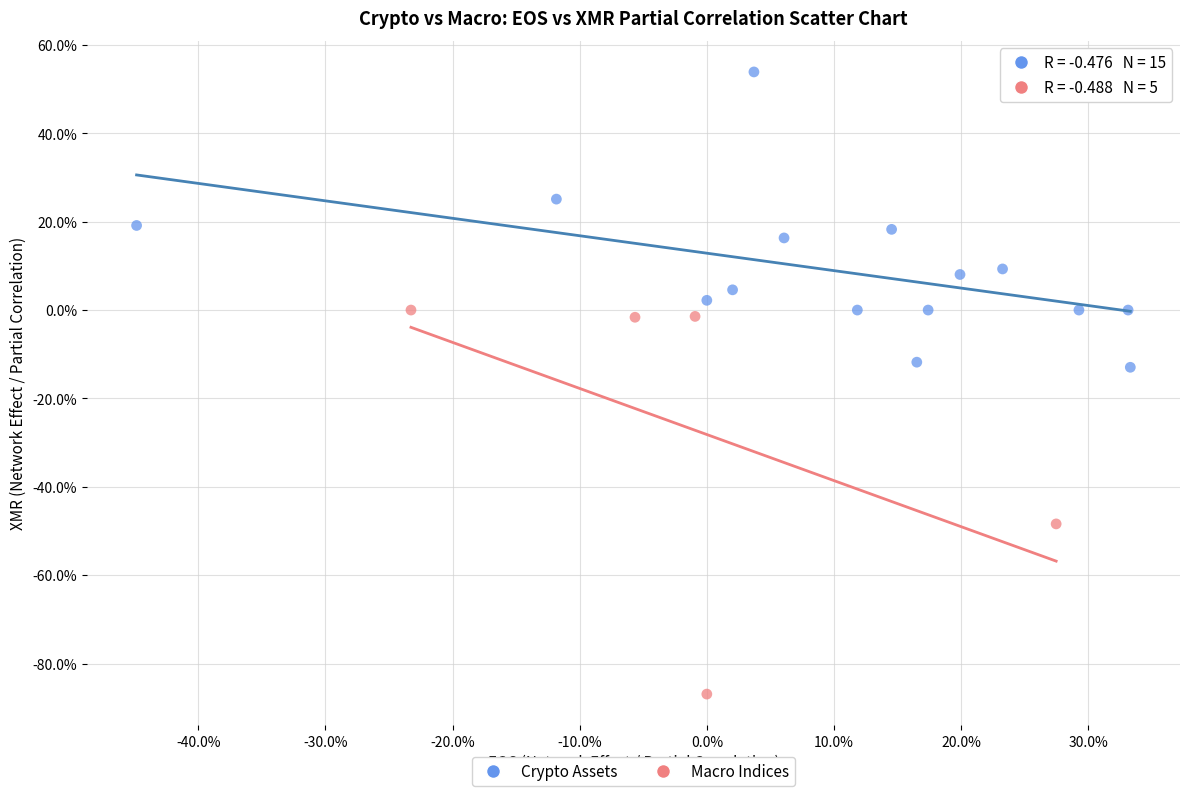

Which series contains the lowest Y value?

Macro Indices